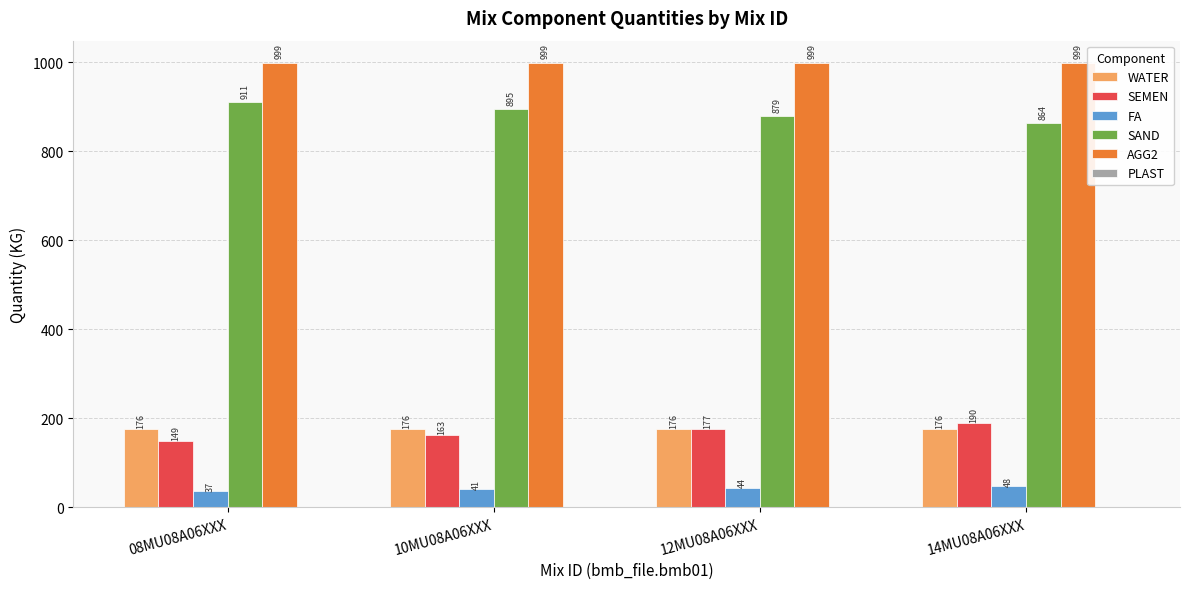

What is the sum of all SEMEN values?

679.0